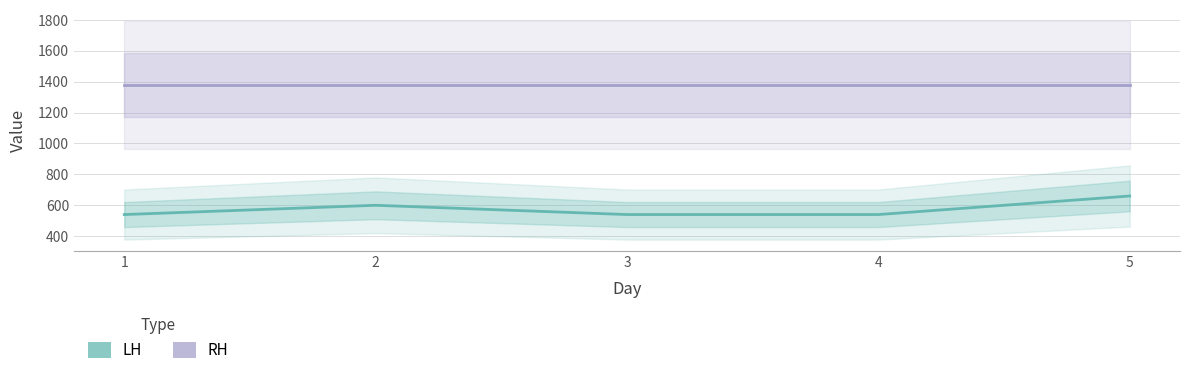

Reading left to right, what are all the values shown in this chart?

LH: 1=540	2=600	3=540	4=540	5=660
RH: 1=1380	2=1380	3=1380	4=1380	5=1380